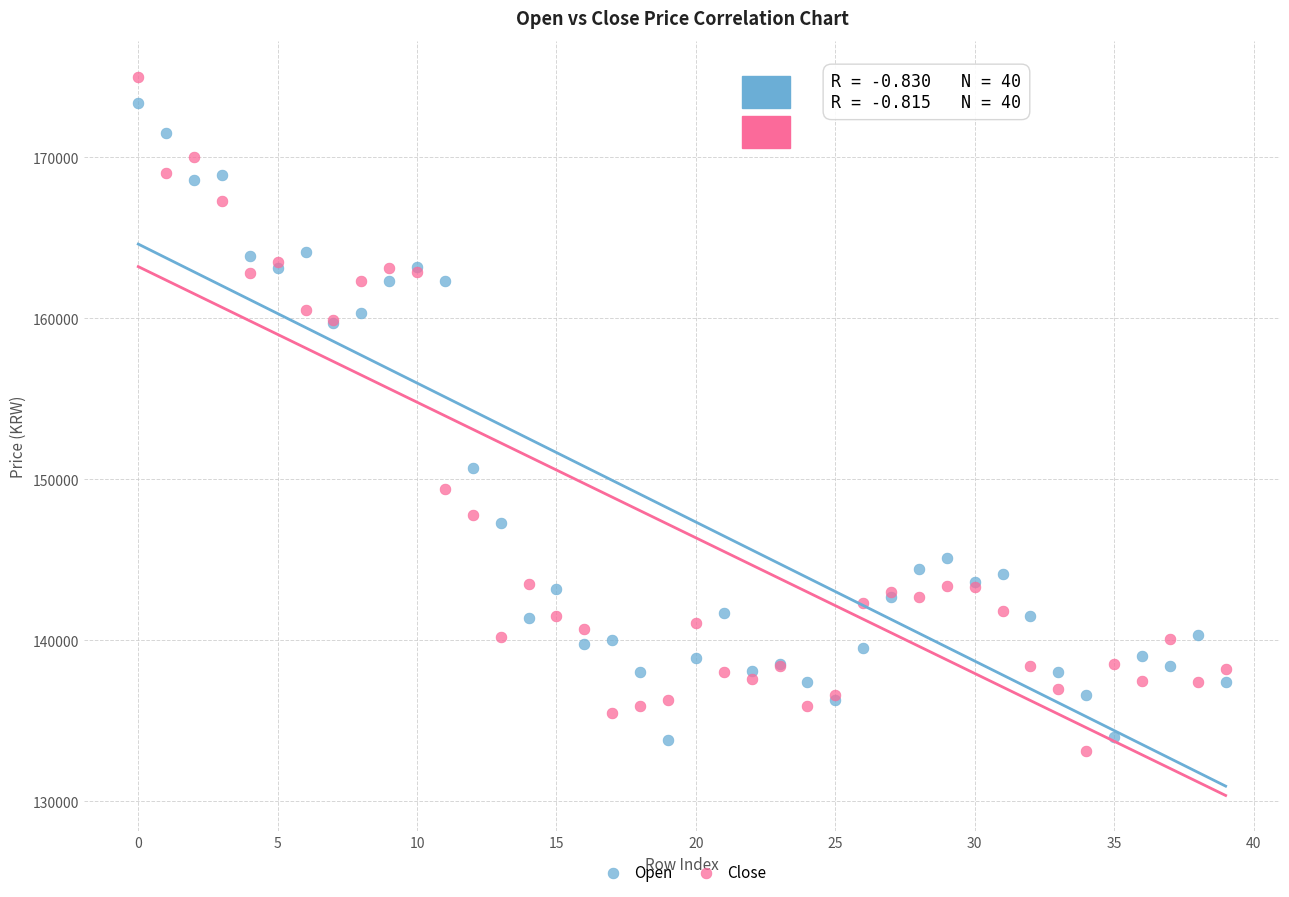

Which series contains the lowest Y value?

Close